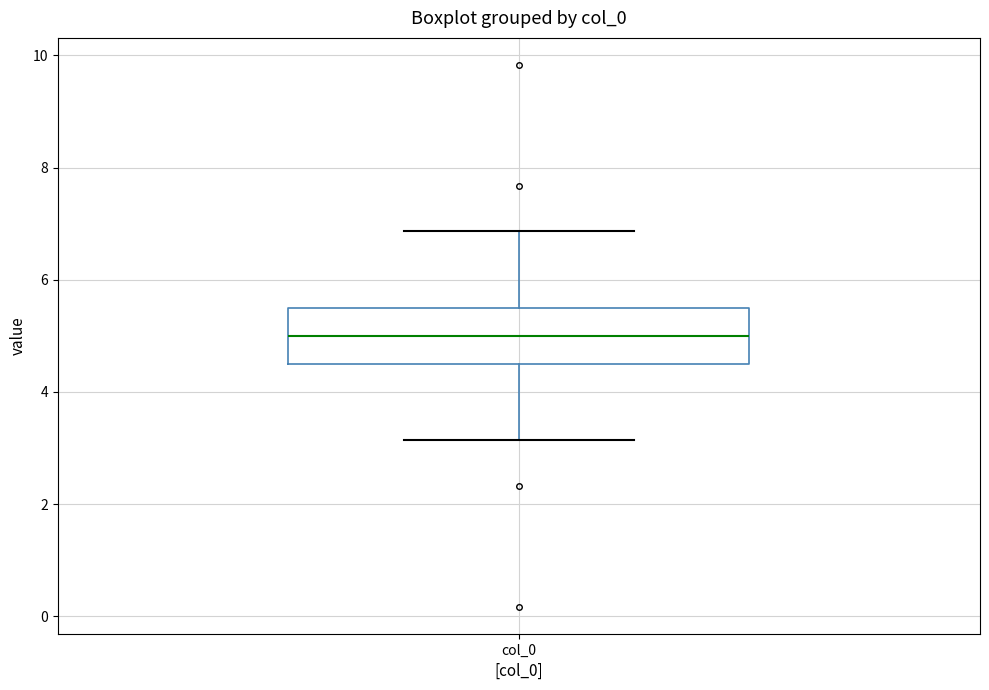

Transcribe this box plot: give where the median line is, the range the box spans, and where the two whiskers end, as read against the y-axis. The values are not printed on the chart, so give them approximately, as read against the axis.

median 5.0, box 4.6 to 5.4, whiskers 3.2 to 6.8